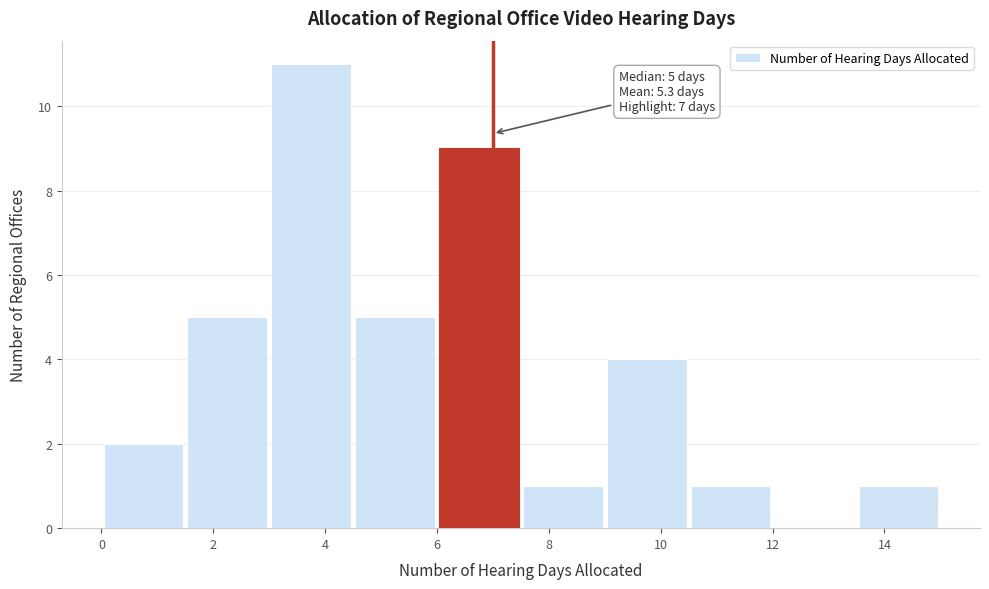

Over which range of the x-axis is the bar tallest?

3.0 to 4.5